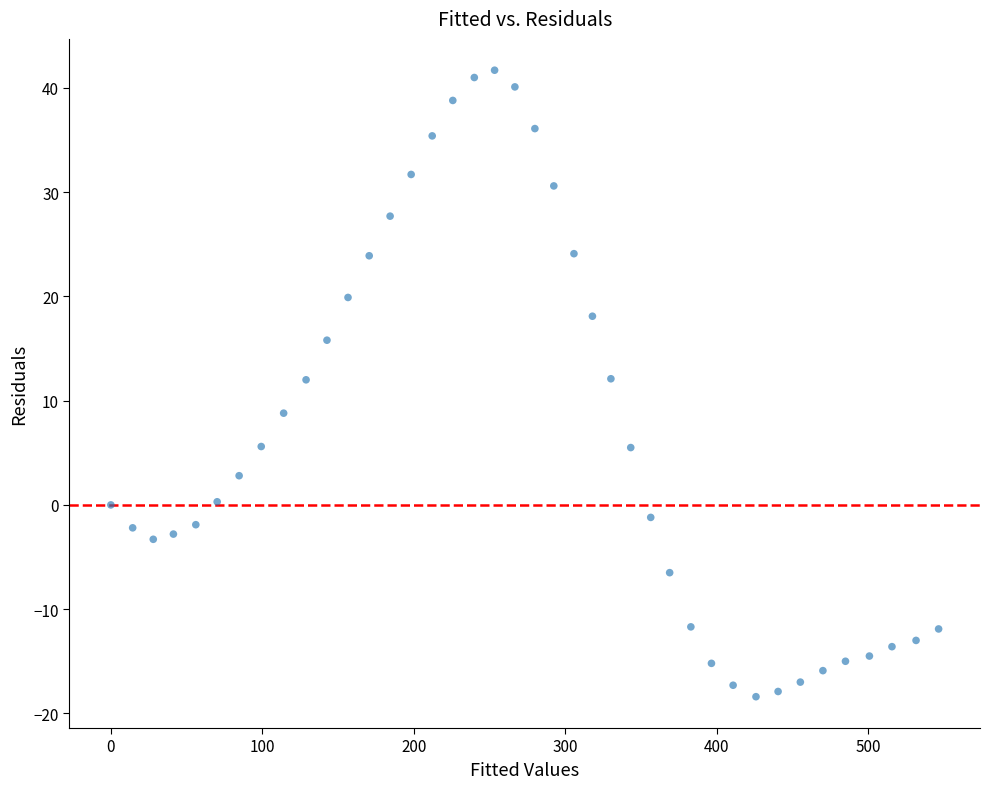

What is the range of Y values (max minus min)?

60.1